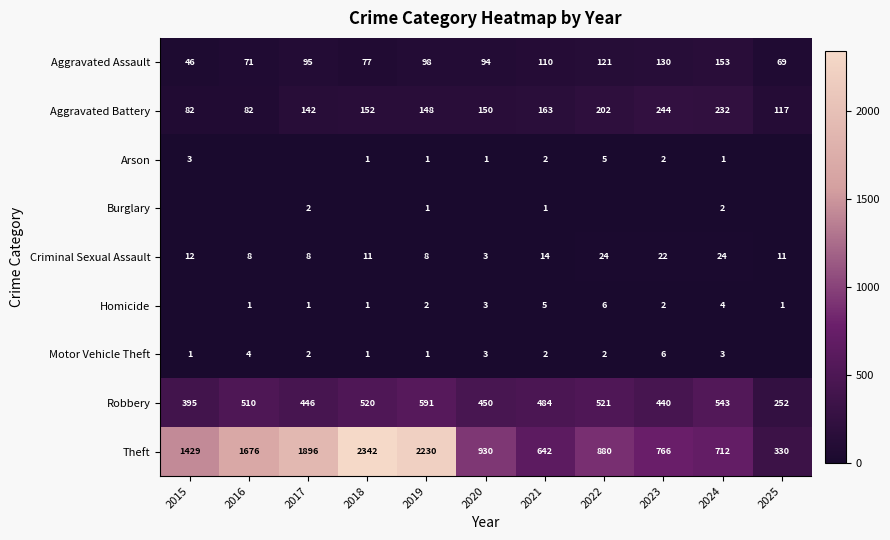

What is the average value of the Aggravated Assault series?

97